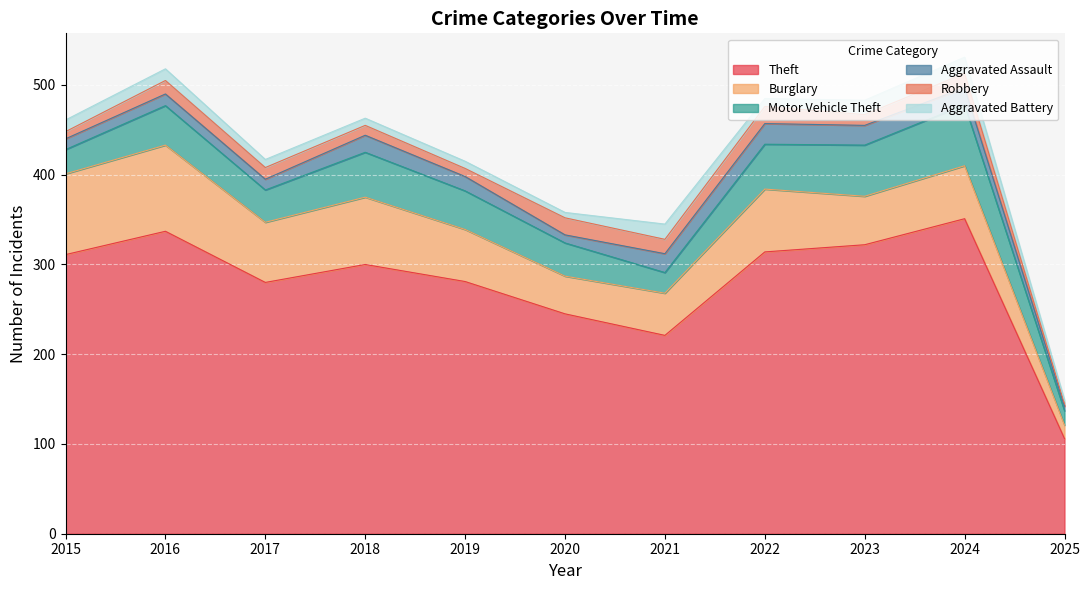

What is the spread (max minus min) of values at 2021?

205